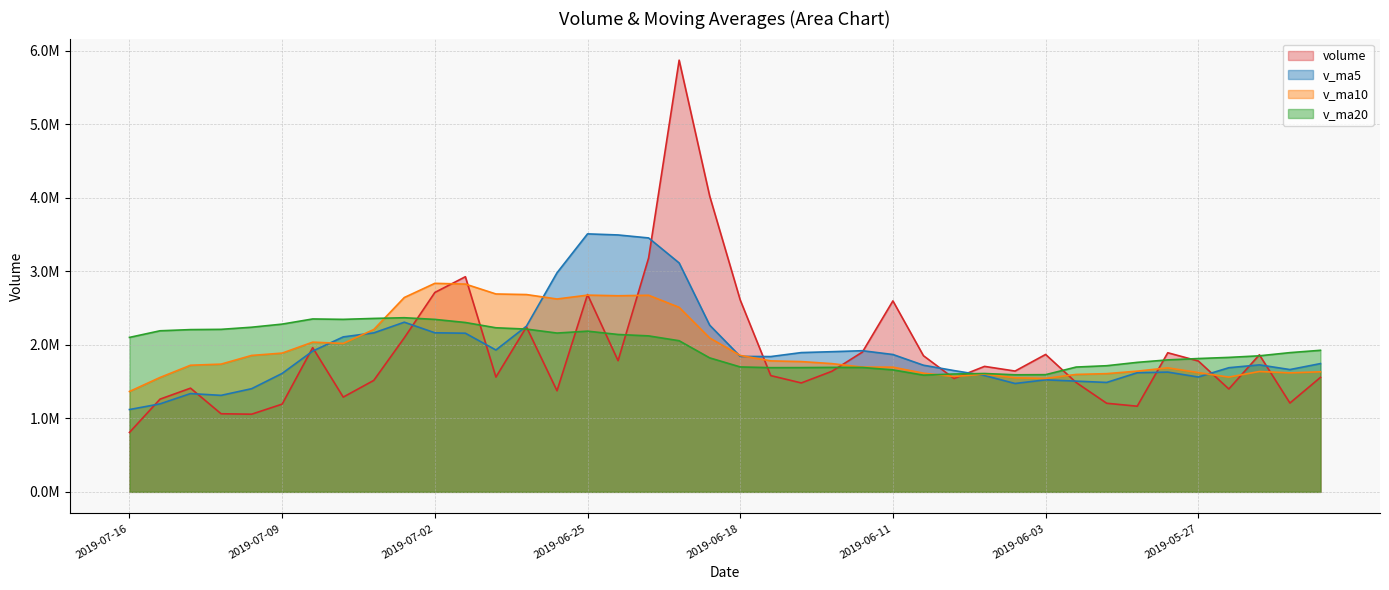

Between 2019-05-27 and 2019-06-05, which is larger?

2019-05-27